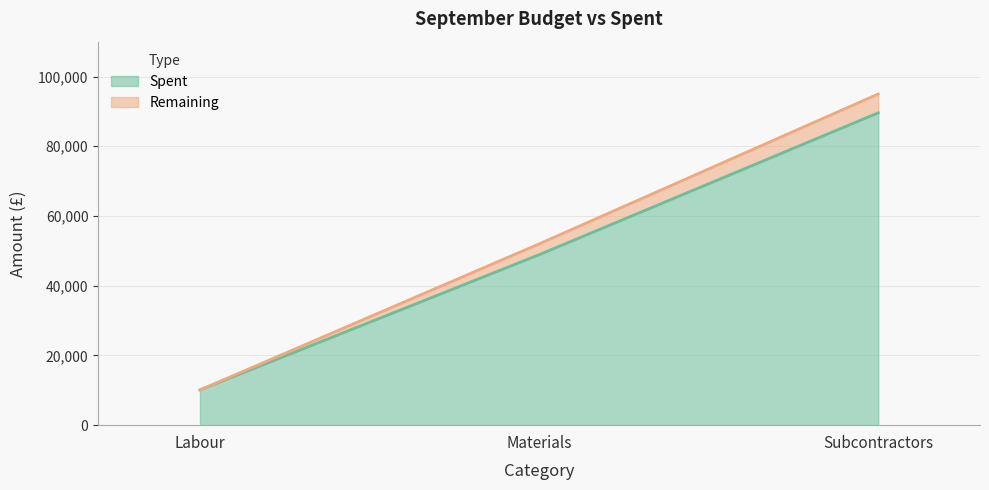

Which category has the lowest value across all series?

Labour